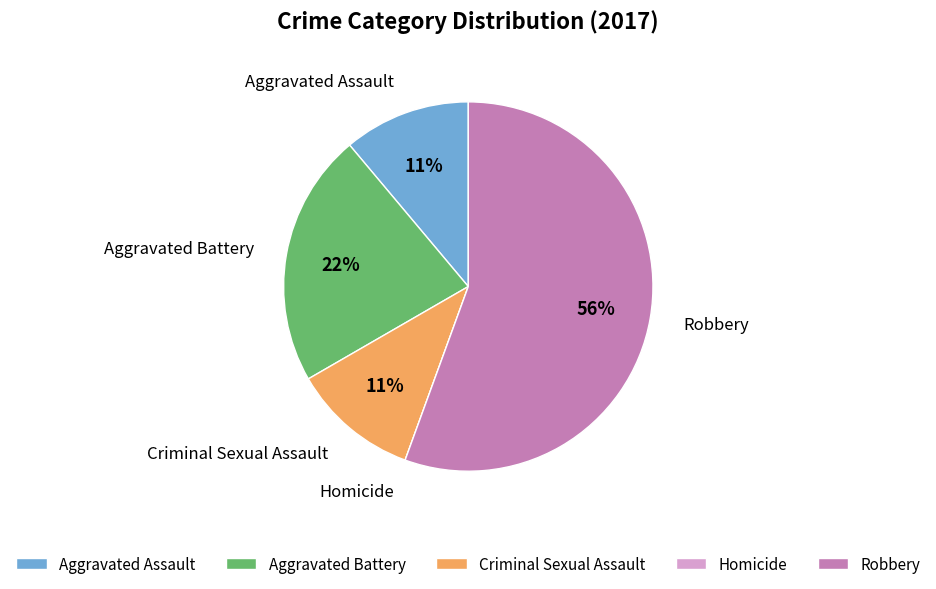

What percentage is the Criminal Sexual Assault slice, to the nearest percent?

11%